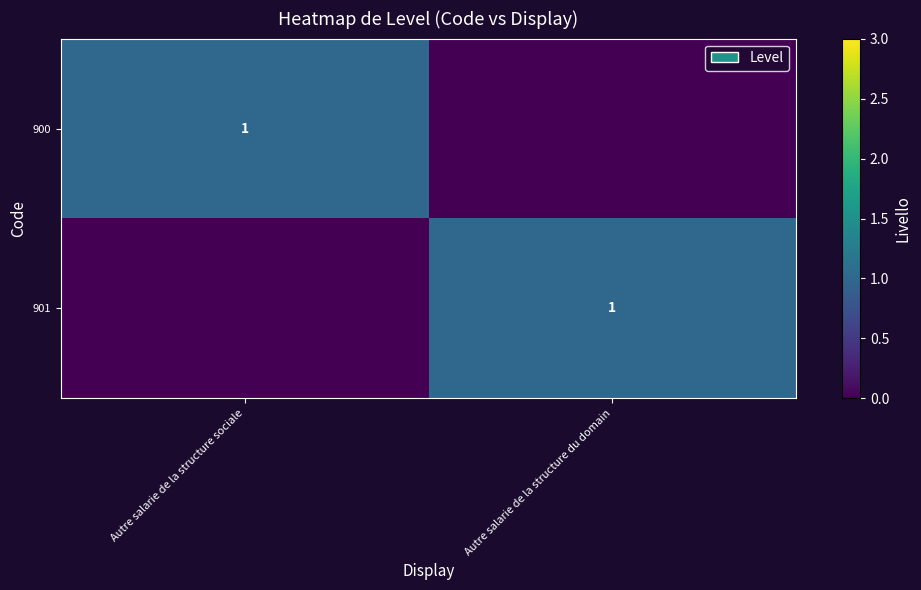

The value of 900 at Autre salarie de la structure sociale is 2. True or false?

False